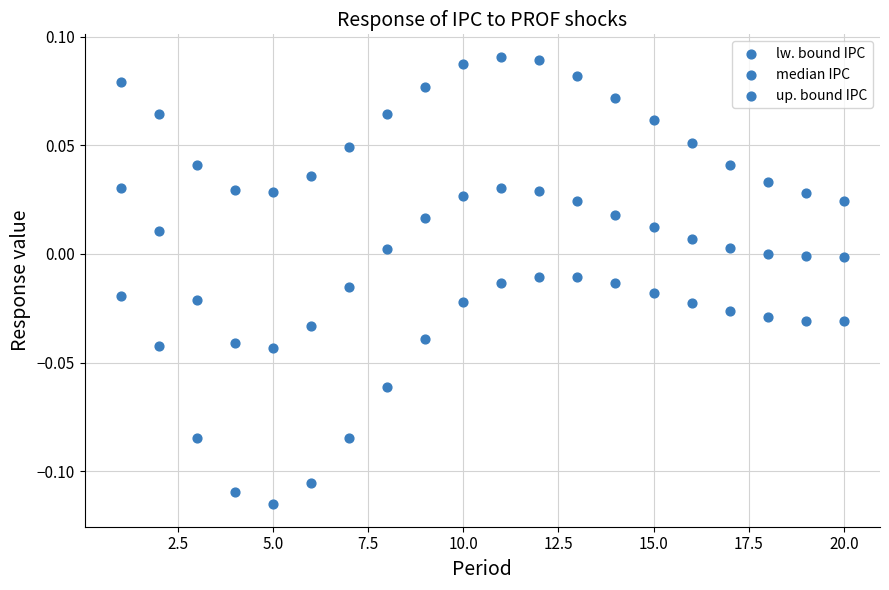

Count the number of points in this scatter plot.

60